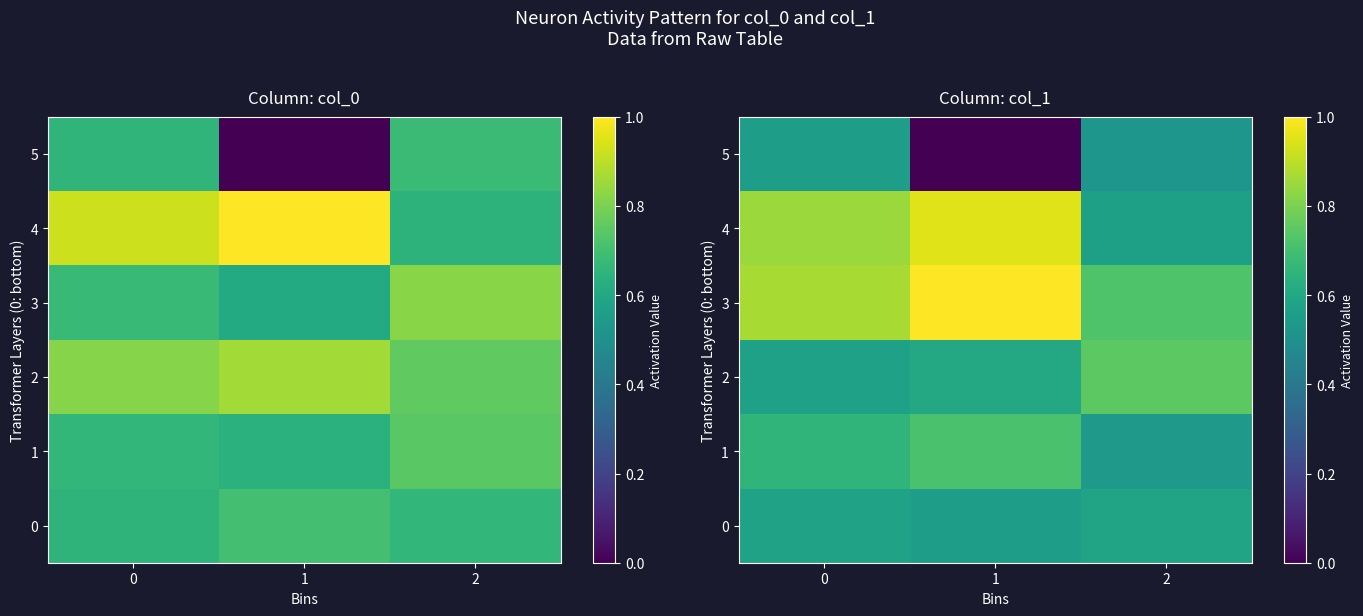

Rank the series by their maximum value, from lowest to highest.

5, 0, 1, 2, 4, 3